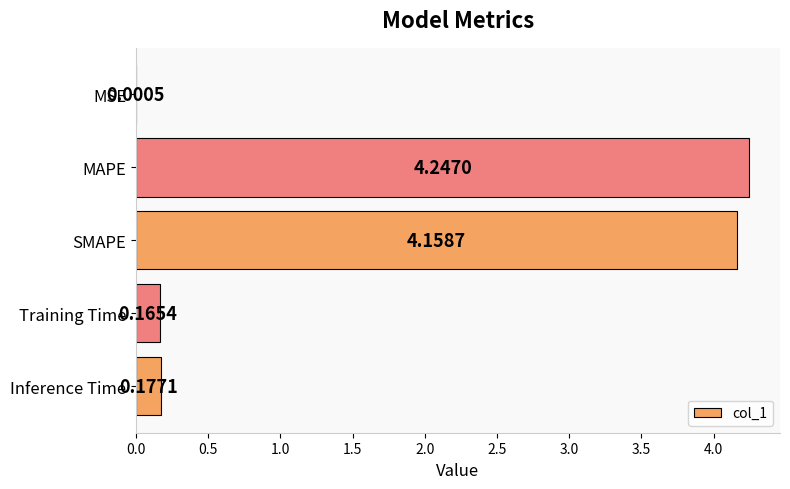

How many distinct data groups are displayed?

1